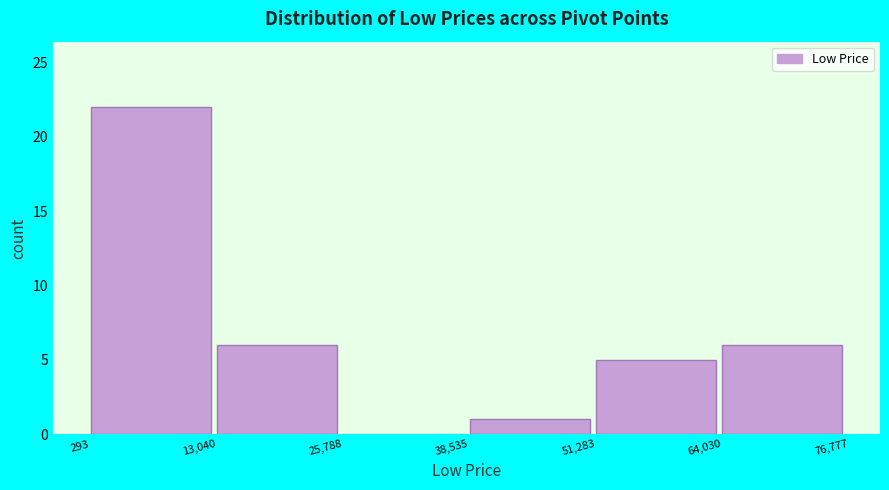

How tall is the bar that spans 293 to 13,040 on the x-axis? The values are not printed on the chart, so give them approximately, as read against the axis.

22